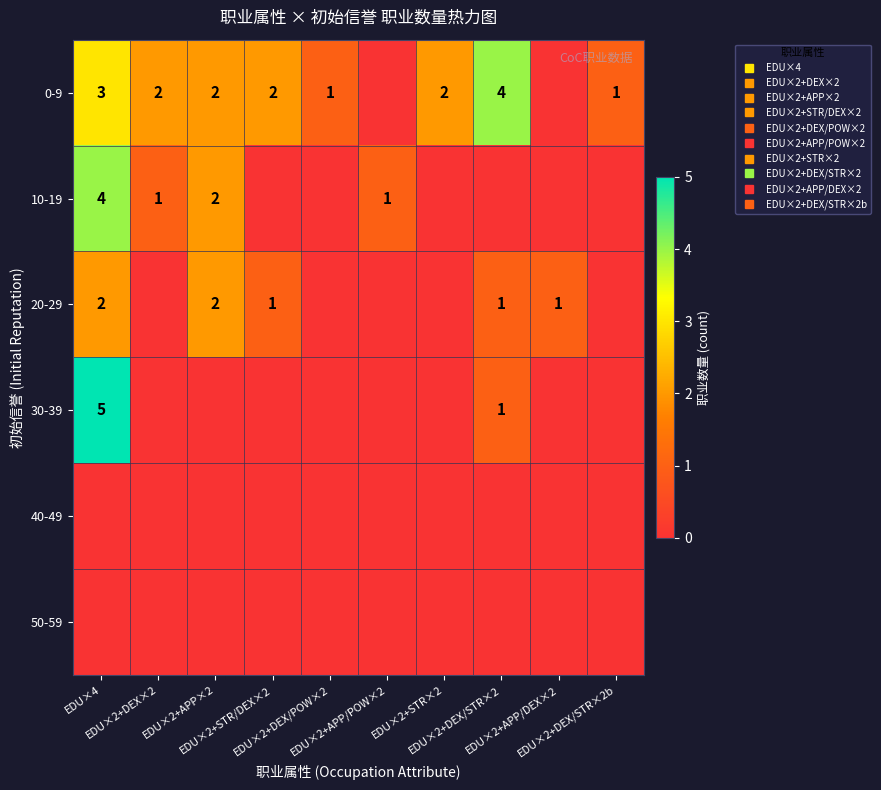

Which series changed the most between EDU×2+DEX/POW×2 and EDU×2+APP/POW×2?

0-9